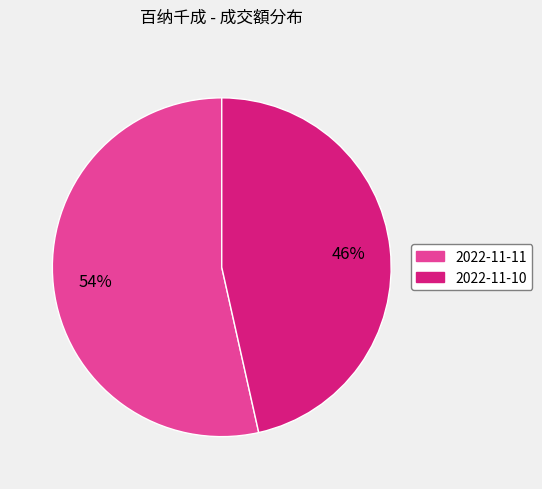

To the nearest percent, what is the combined percentage of 2022-11-11 and 2022-11-10?

100%